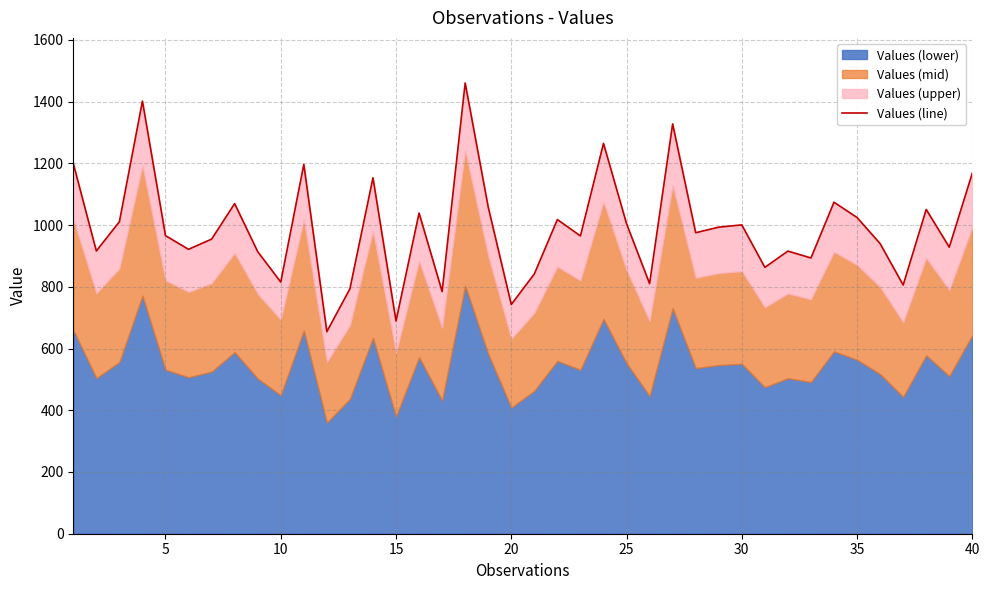

Is it true that the value at 30 is 588.7?

False